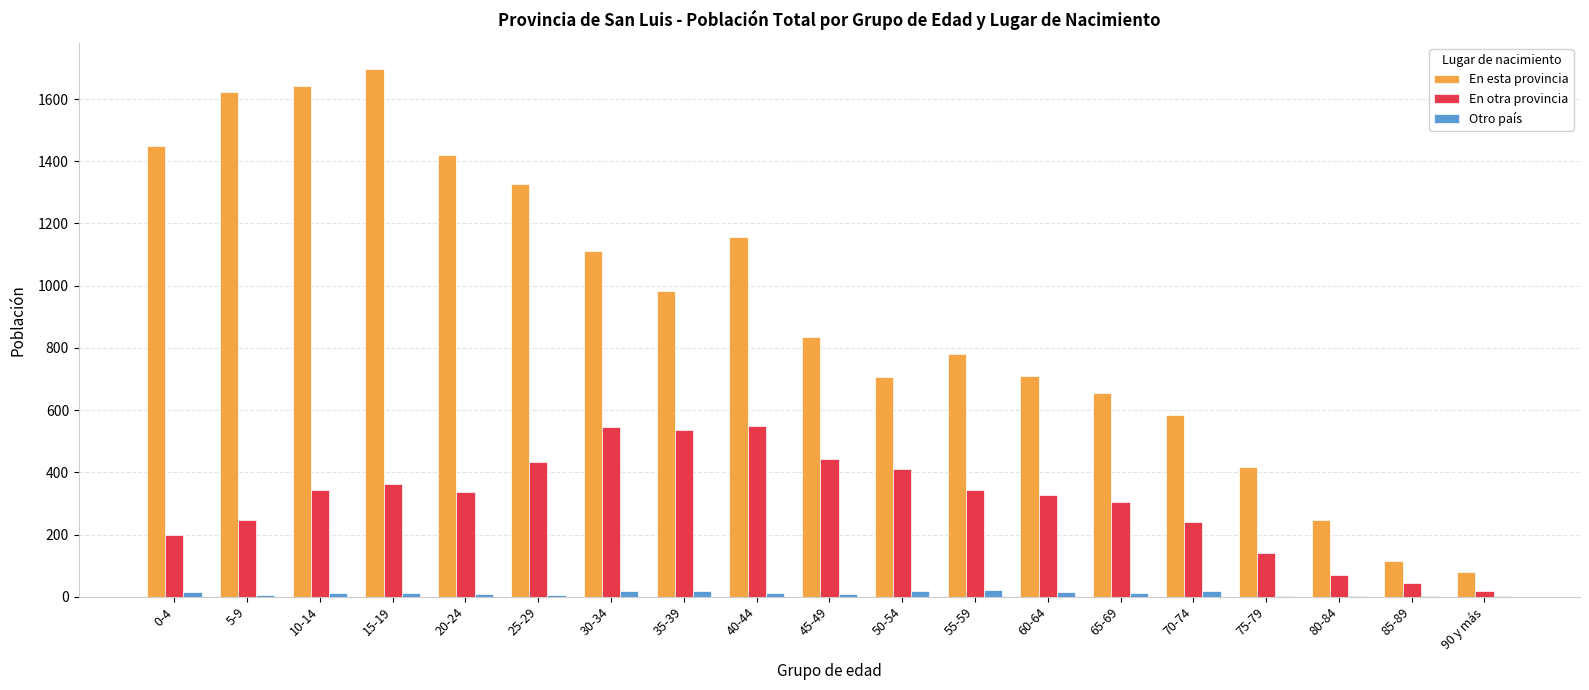

How many groups of bars are there?

19